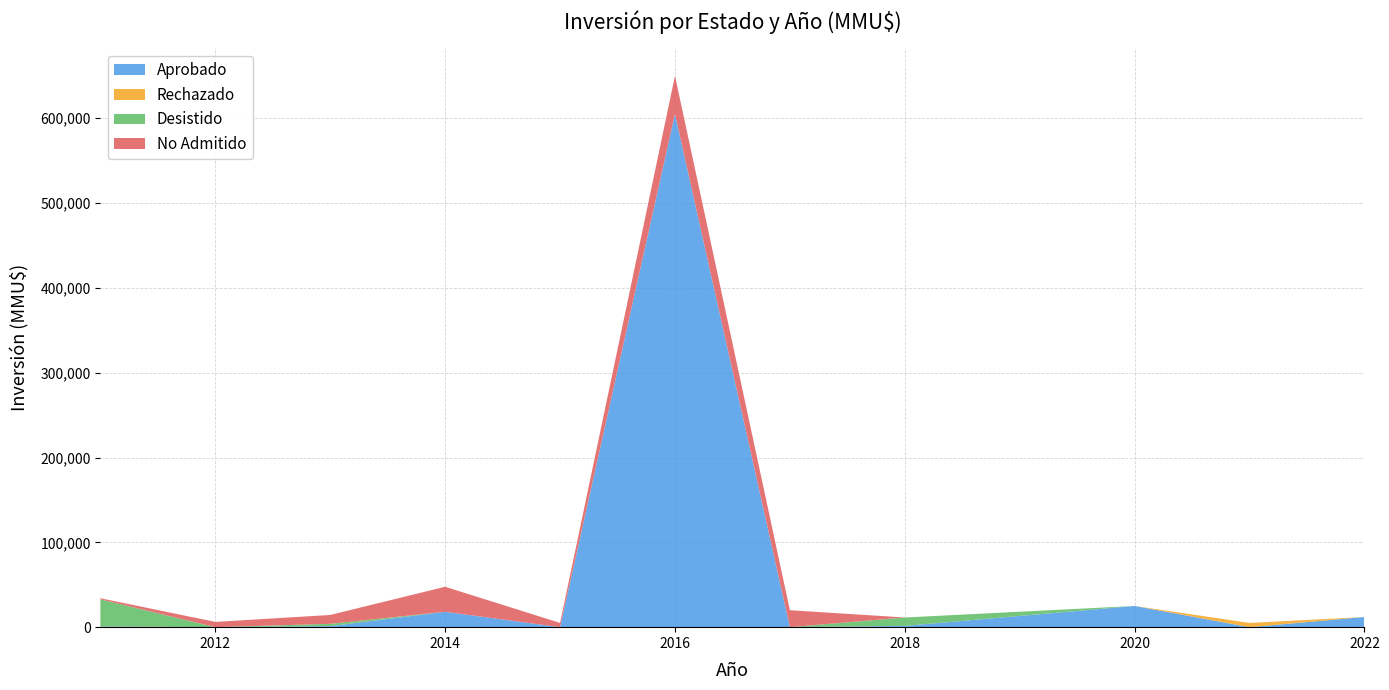

At which category is the sum across all series the highest?

2016